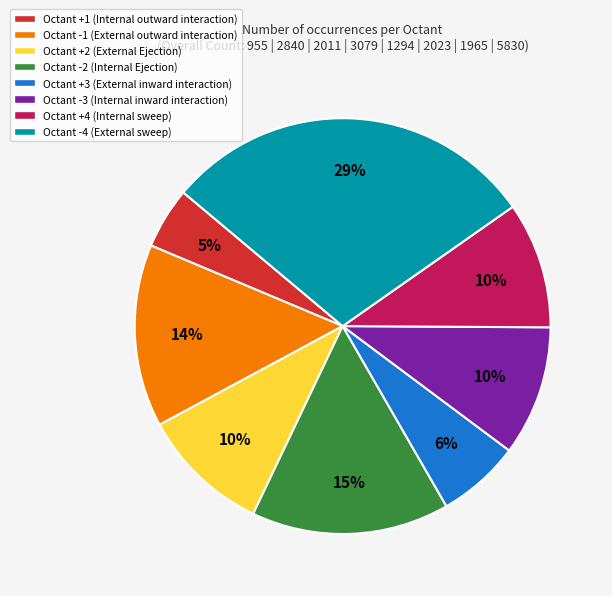

Is there any slice that represents more than half of the pie?

No